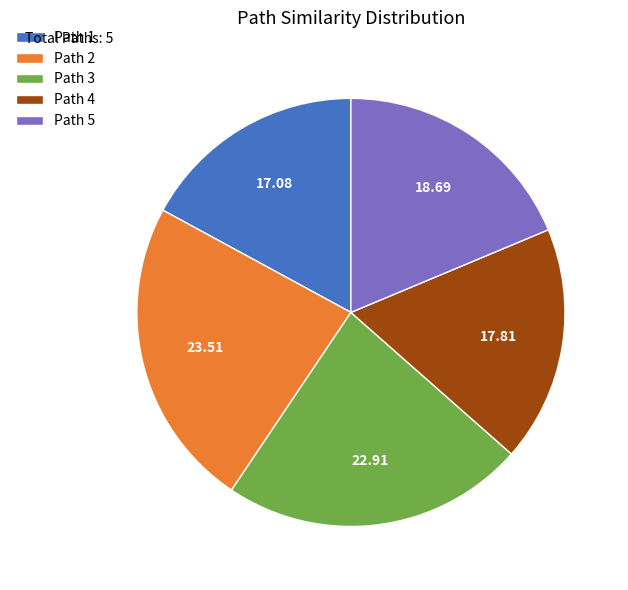

Rank the categories by value from highest to lowest.

Path 2, Path 3, Path 5, Path 4, Path 1